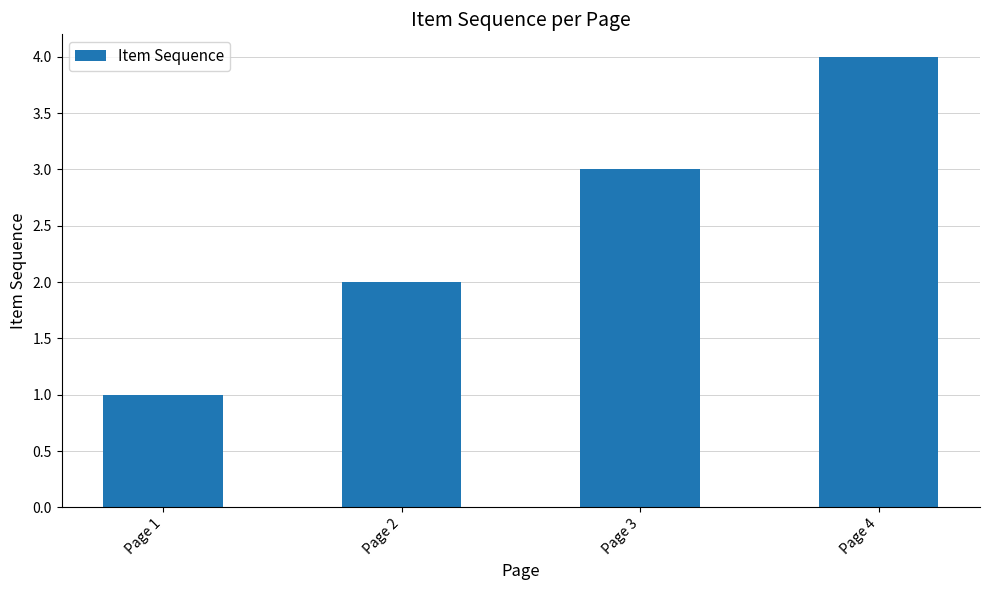

Is it true that the value at Page 4 is 6?

False